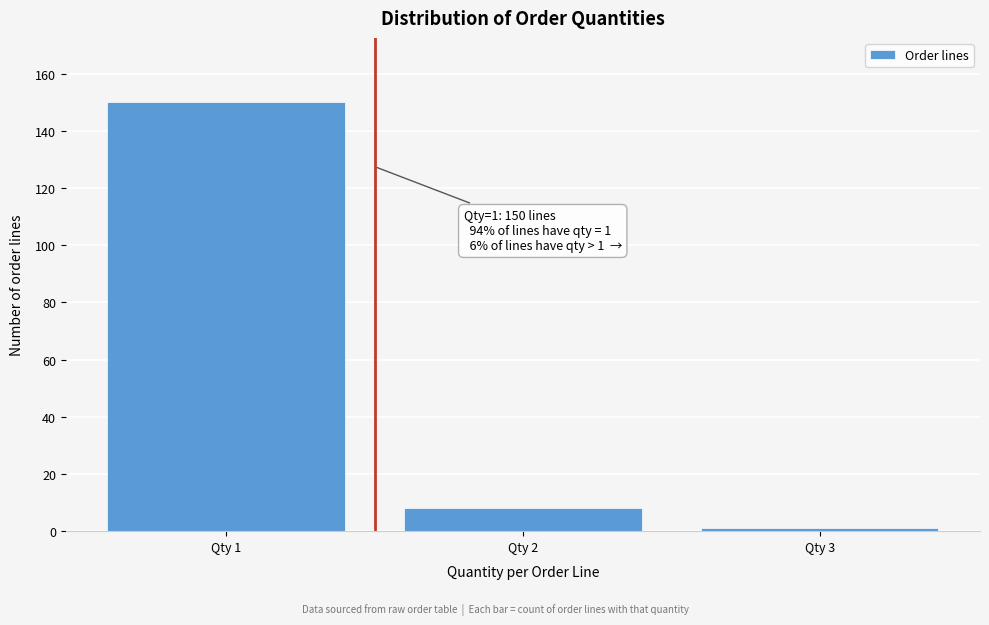

Reading left to right, what are all the values shown in this chart?

Qty 1=150	Qty 2=8	Qty 3=1